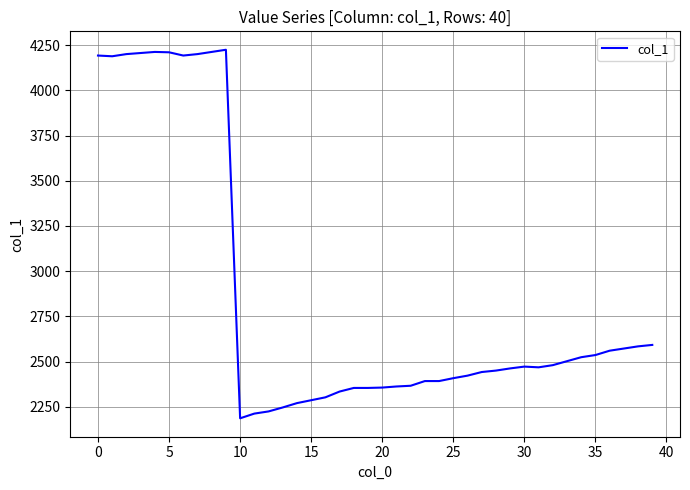

What is the minimum value shown in the chart?

2186